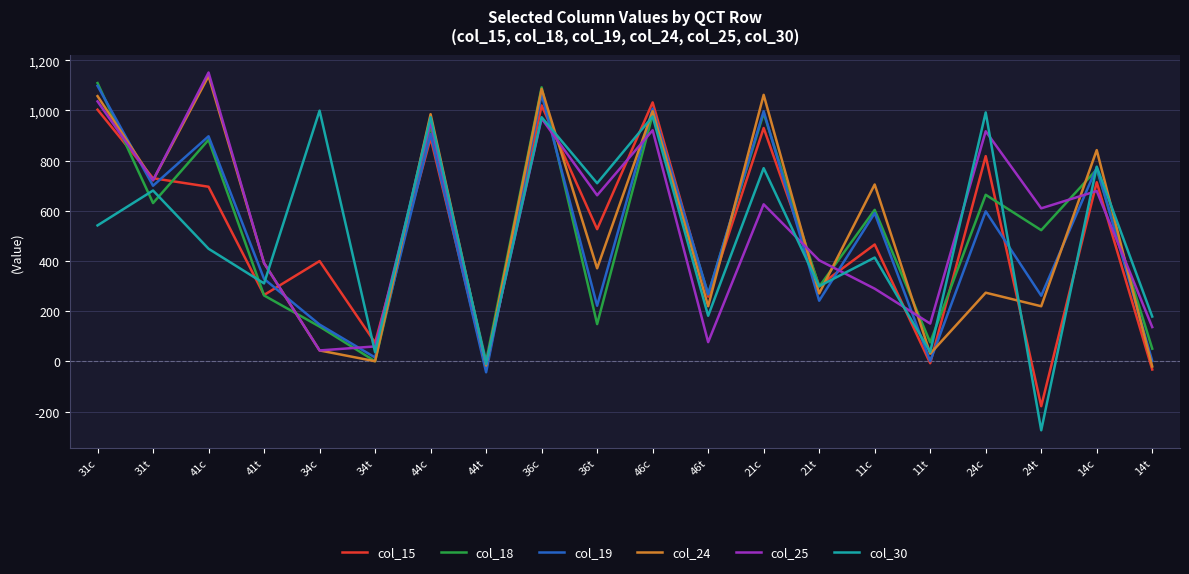

Is it true that col_25 equals 1664 at 31c?

False